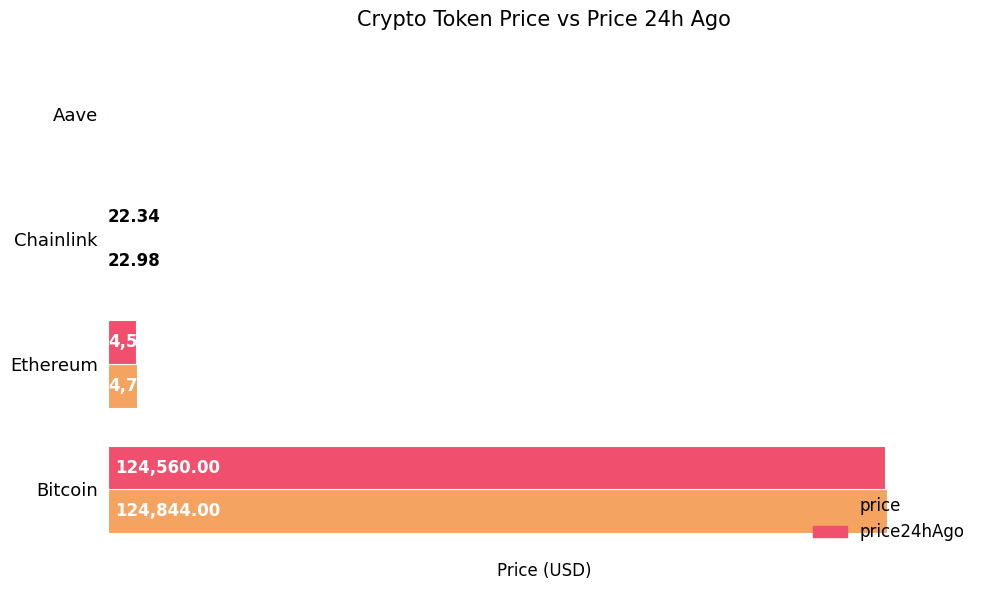

Where is price24hAgo nearest to the value 62291?

Ethereum